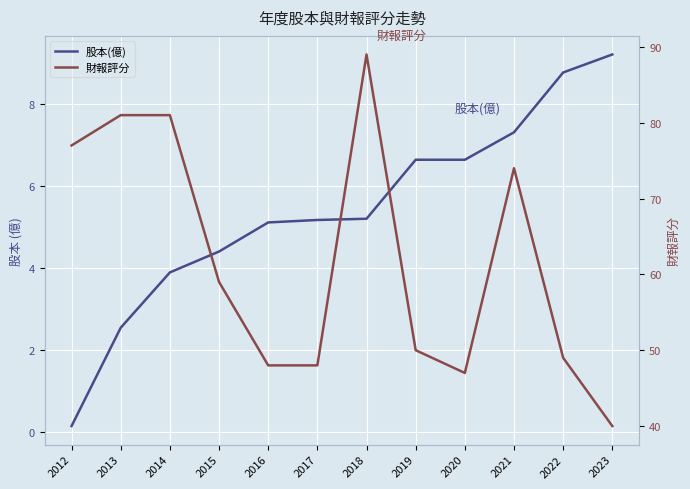

True or false: 財報評分 and 股本(億) intersect in this chart.

False